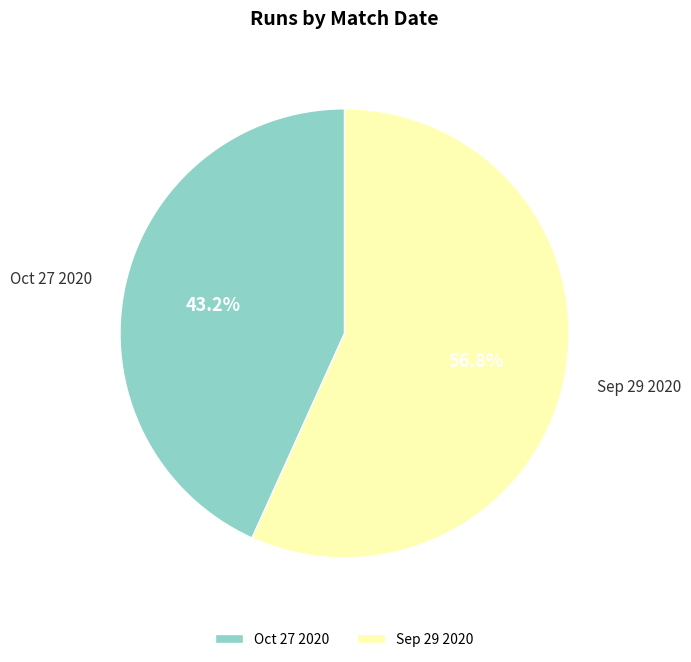

To the nearest percent, what percentage of the pie is Sep 29 2020?

57%